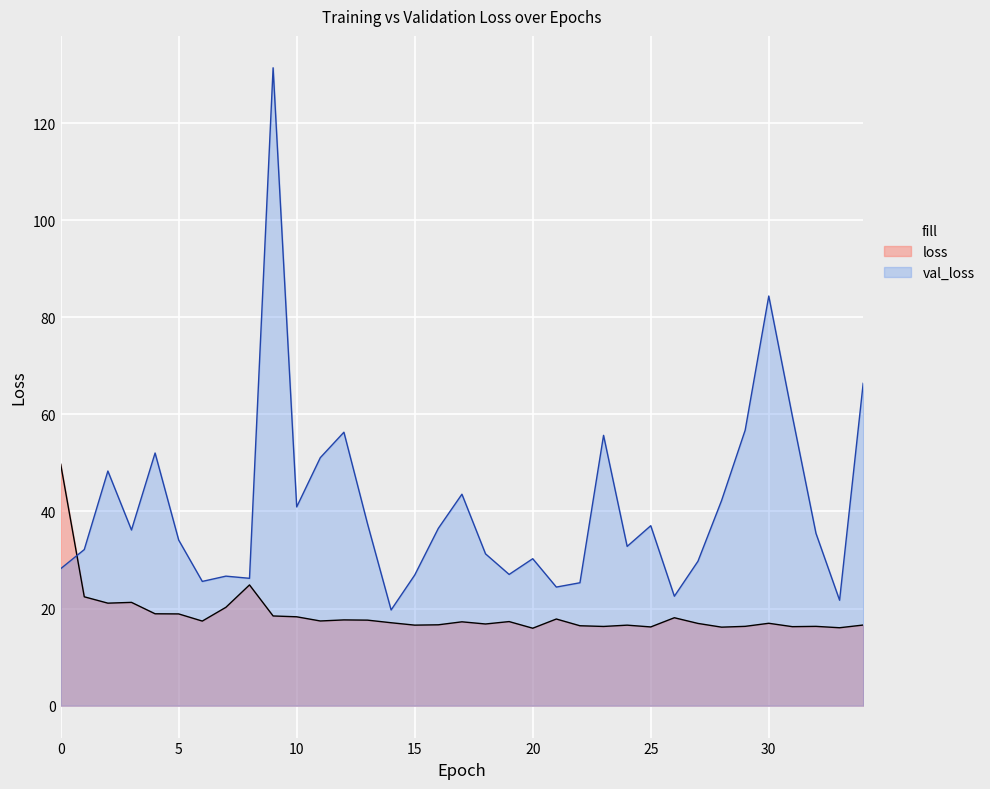

What is the sum of the val_loss values at 23 and 9?

187.1